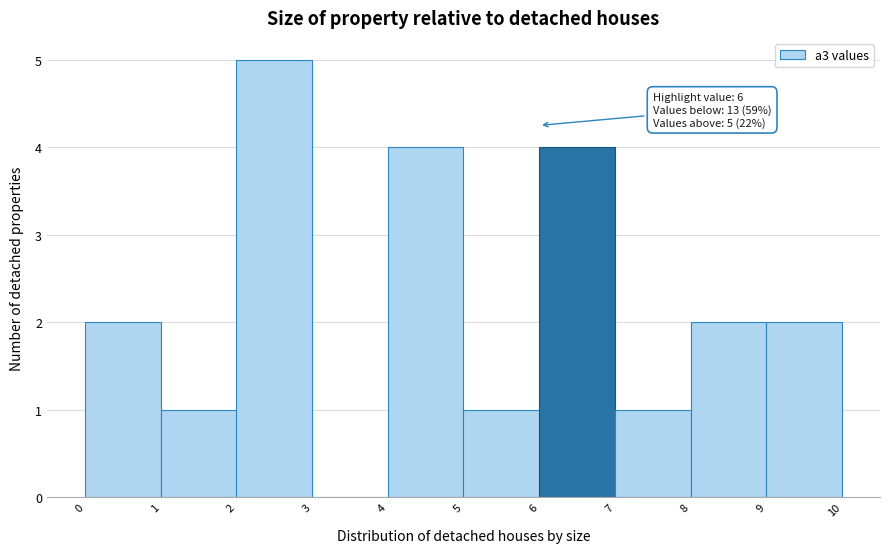

Which range on the x-axis has the tallest bar?

2 to 3